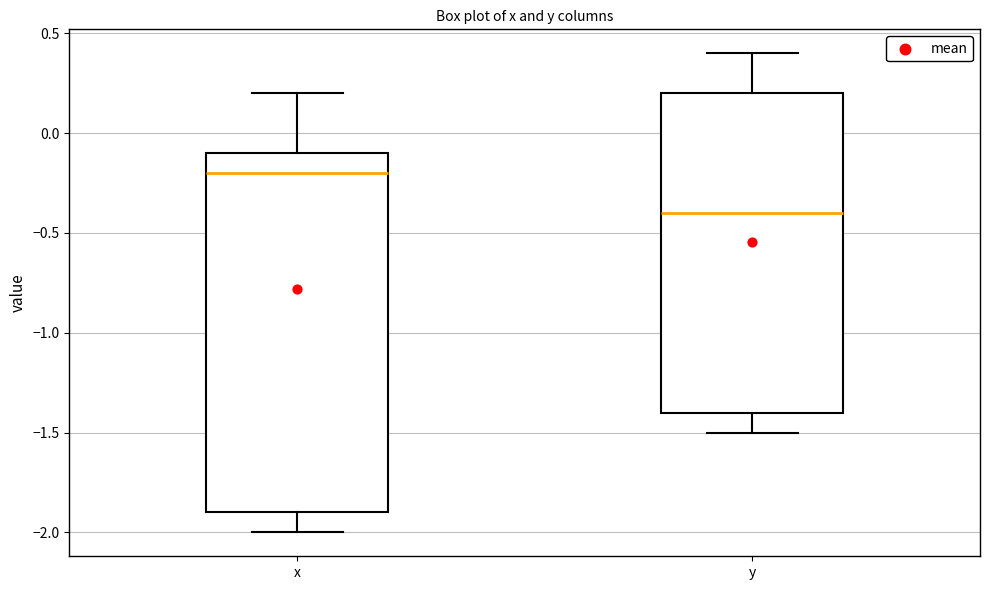

Which box is the tallest, from its lower edge to its upper edge?

x